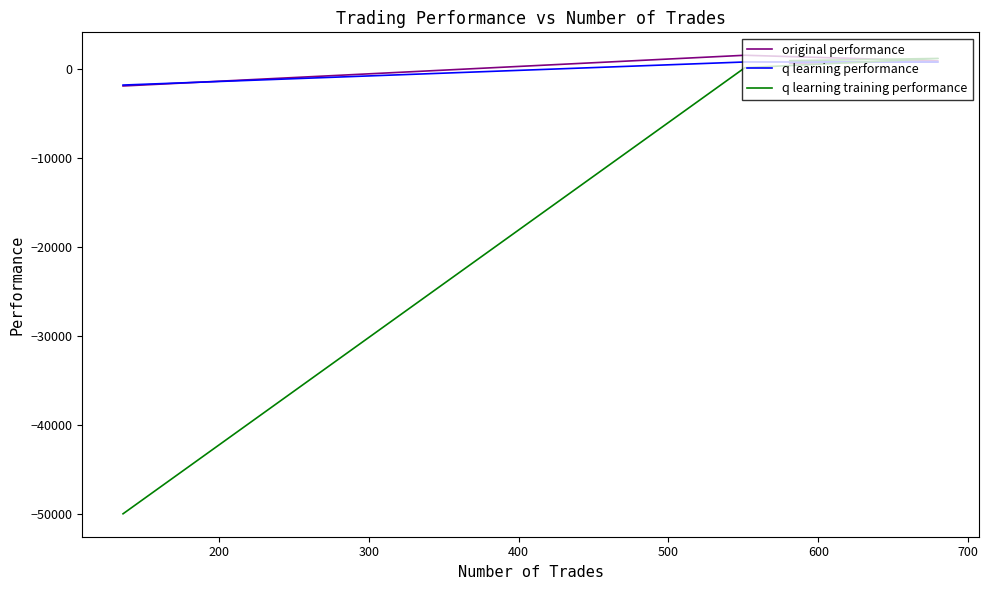

What is the sum of all q learning training performance values?

-47724.5